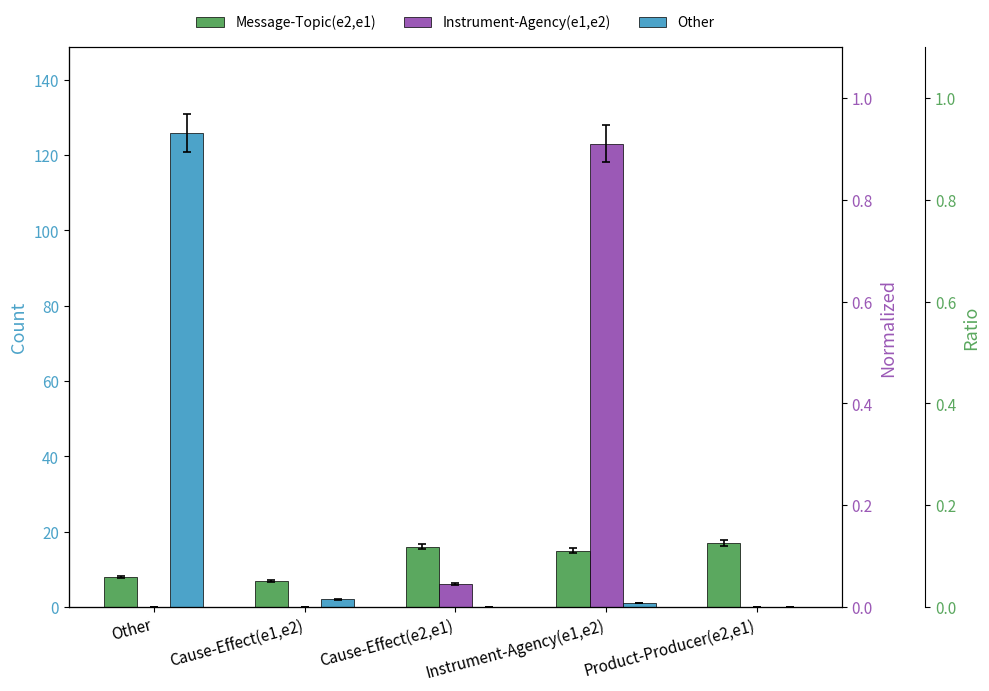

What is the difference between the Other values at Cause-Effect(e2,e1) and Cause-Effect(e1,e2)?

2